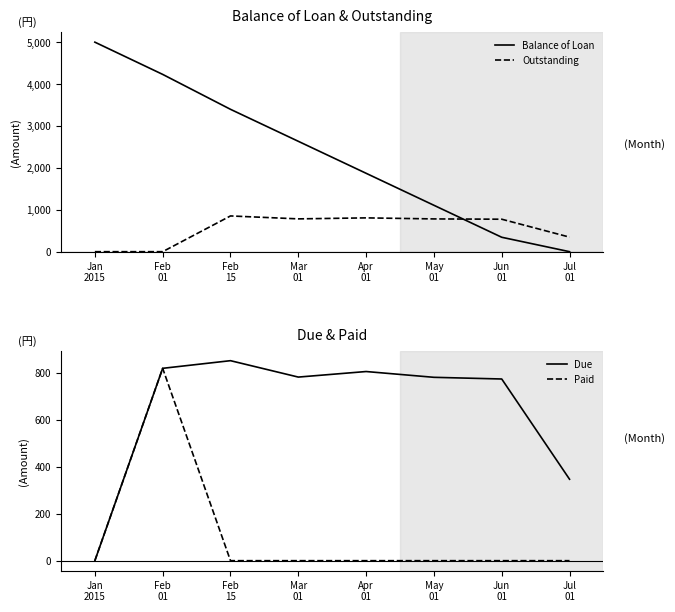

Which series has the largest total across all categories?

Balance of Loan